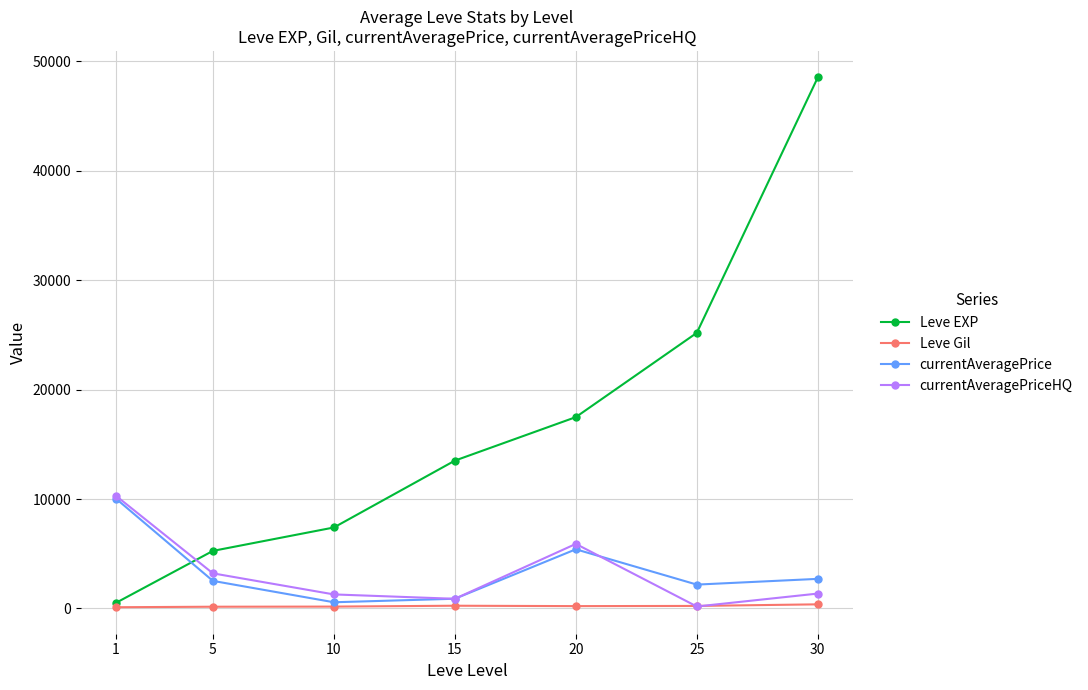

What are all the series names shown in the legend?

Leve EXP, Leve Gil, currentAveragePrice, currentAveragePriceHQ